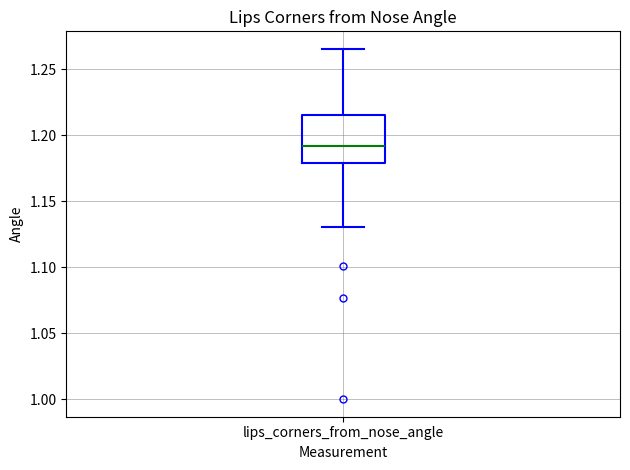

Read this box plot against the y-axis: the position of the median line, the range covered by the box, and the ends of both whiskers. The values are not printed on the chart, so give them approximately, as read against the axis.

median 1.190, box 1.180 to 1.215, whiskers 1.130 to 1.265